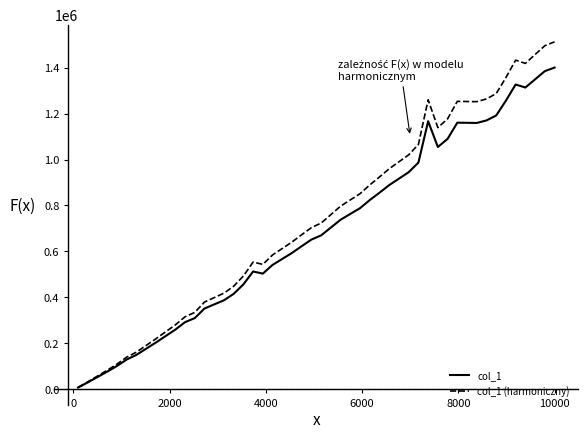

List the series in order of their peak value, lowest first.

col_1, col_1 (harmoniczny)